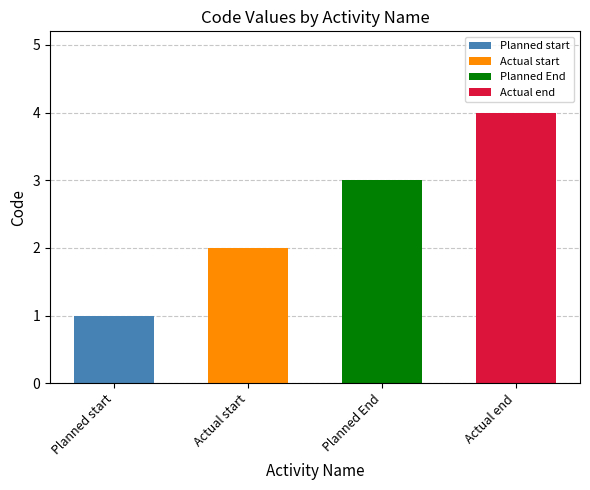

Where does the data first go above 3?

Actual end